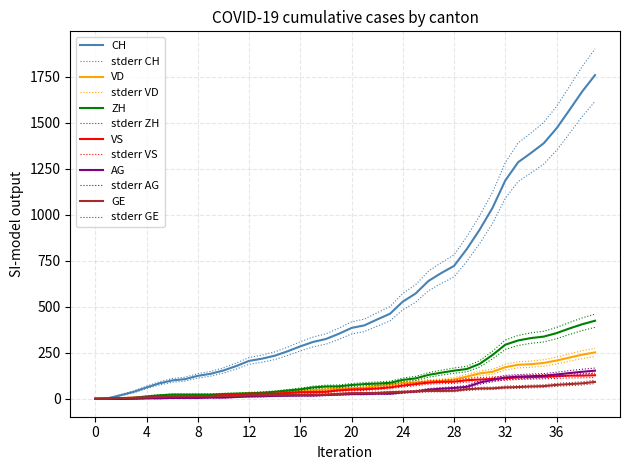

Does the chart display data point markers on the line(s)?

No